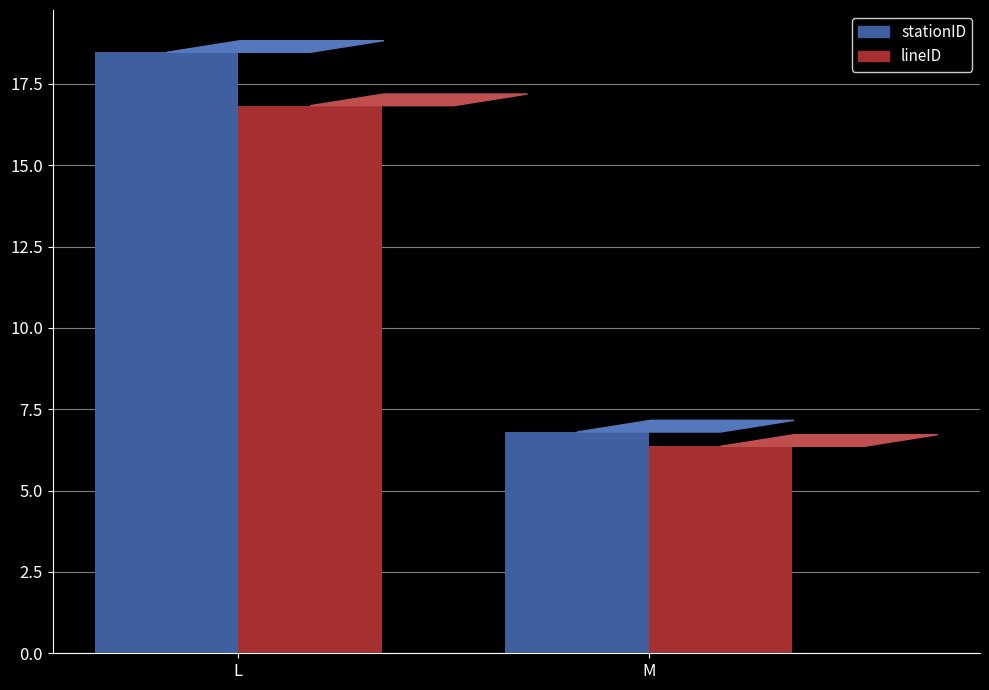

Reading left to right, what are all the values shown in this chart?

stationID: 18.5	6.8
lineID: 16.8	6.4